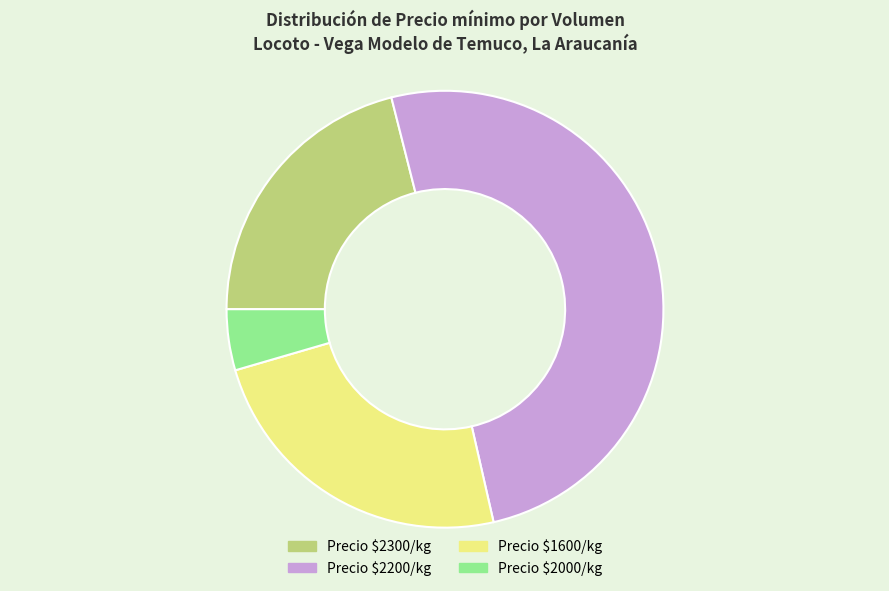

Does any single category account for the majority?

Yes